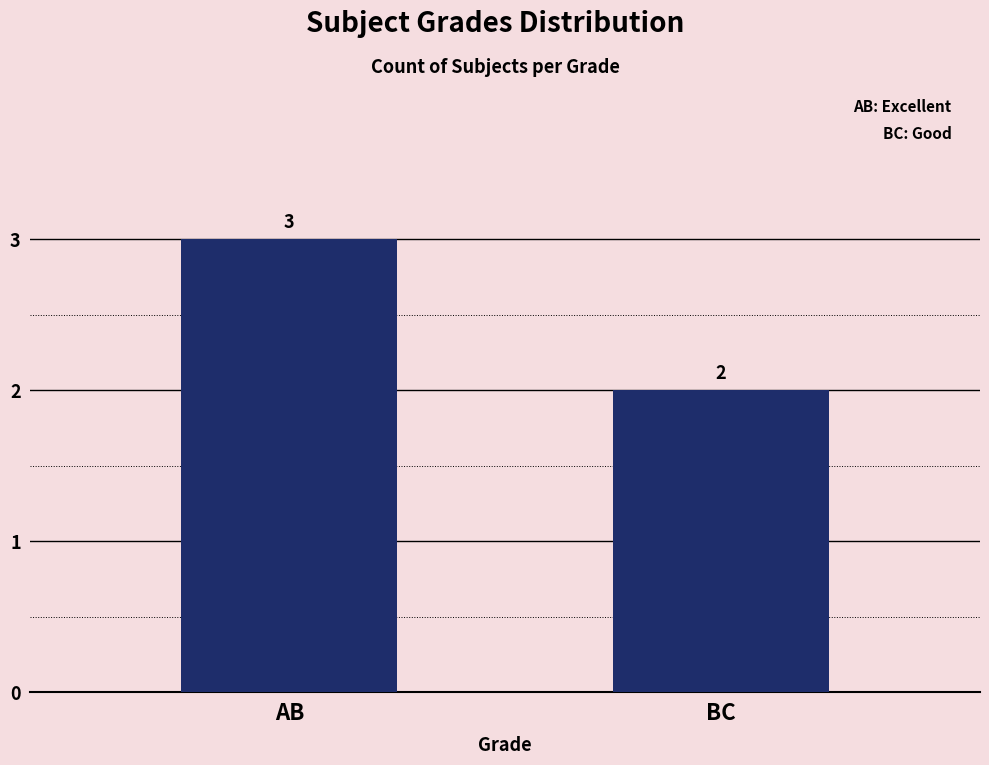

What is the difference between the maximum and minimum values?

1